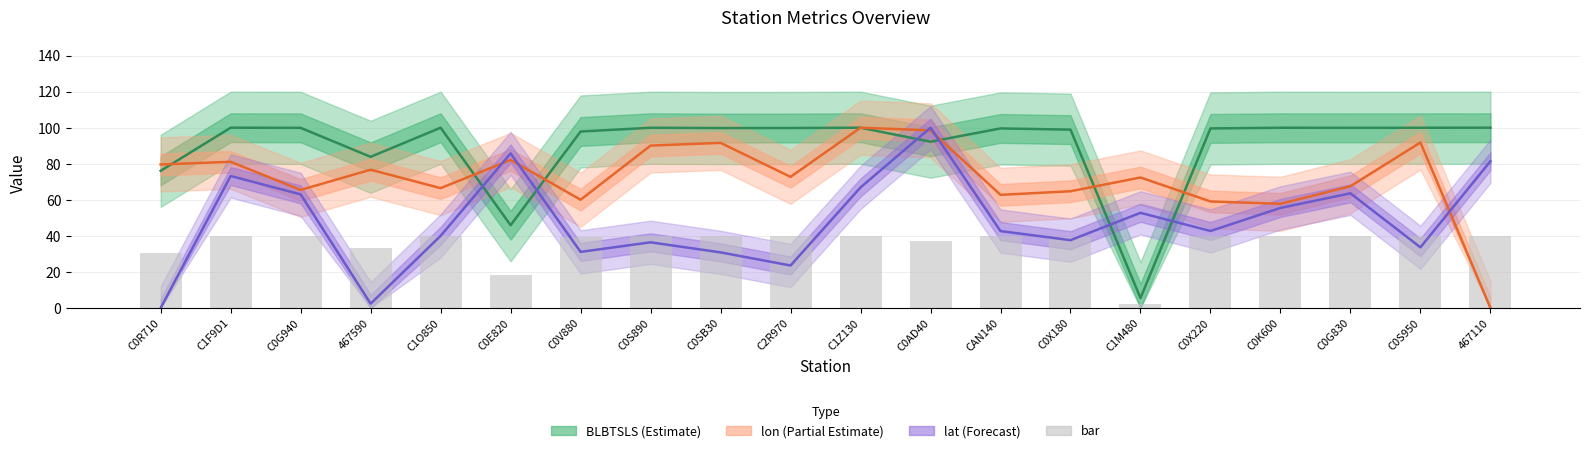

Which series has the widest spread of values?

lon center